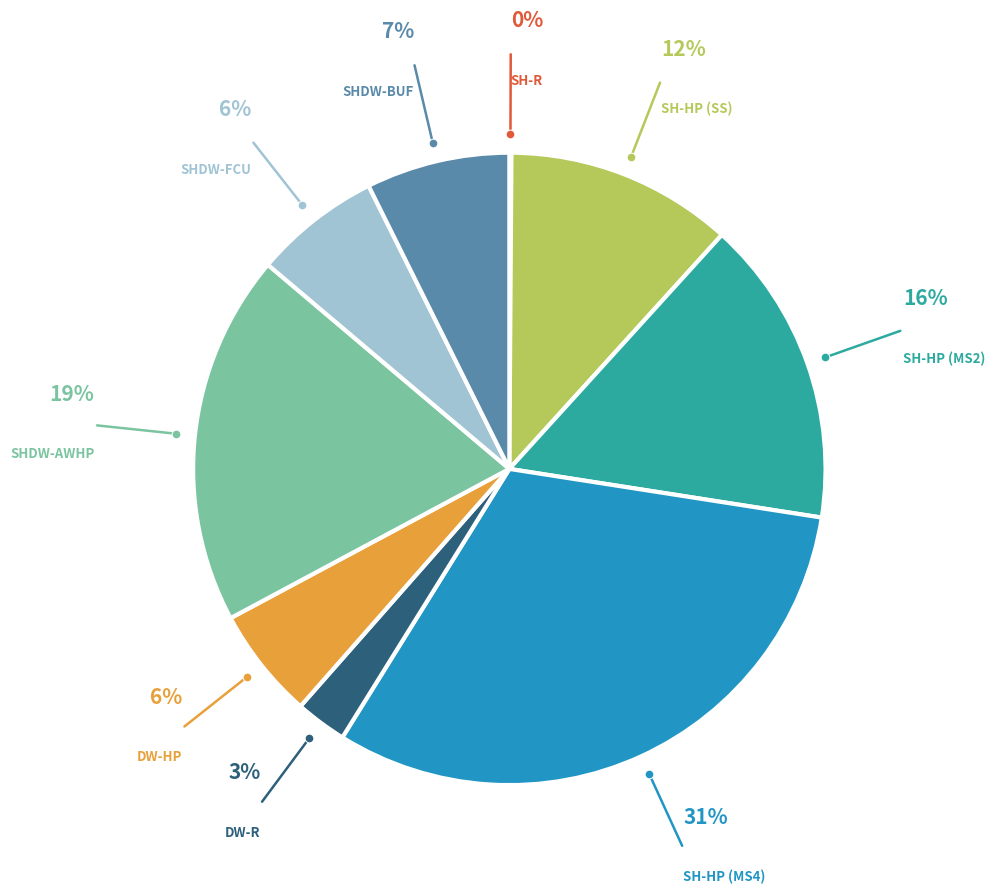

To the nearest percent, what is the difference between the largest and smallest slice percentages?

31%